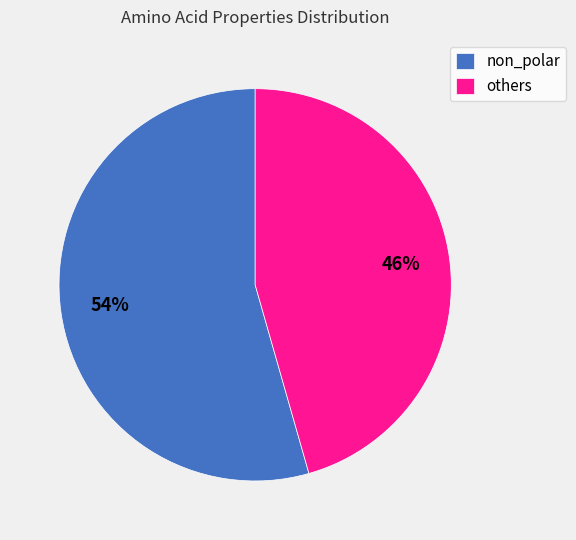

The non_polar slice represents 40% of the pie. True or false?

False